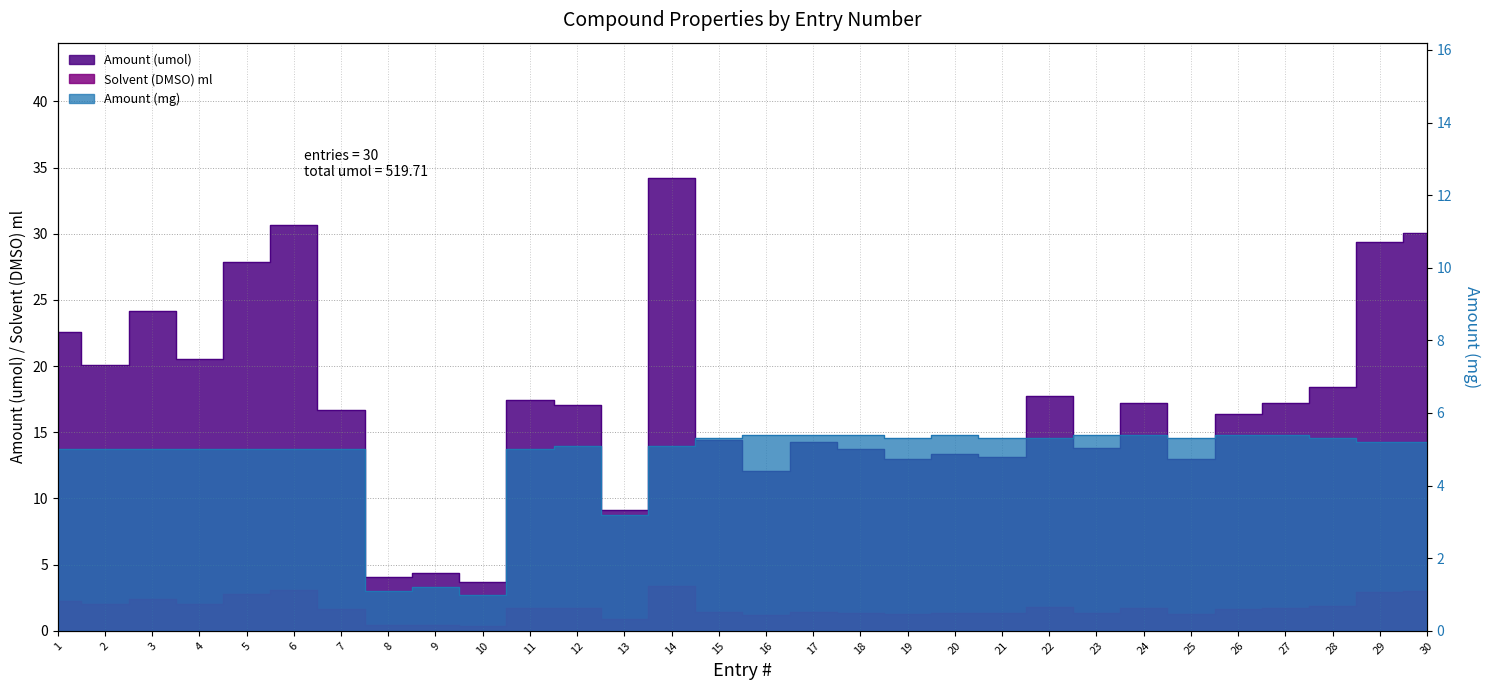

How many data points in Solvent (DMSO) ml are less than 1?

4